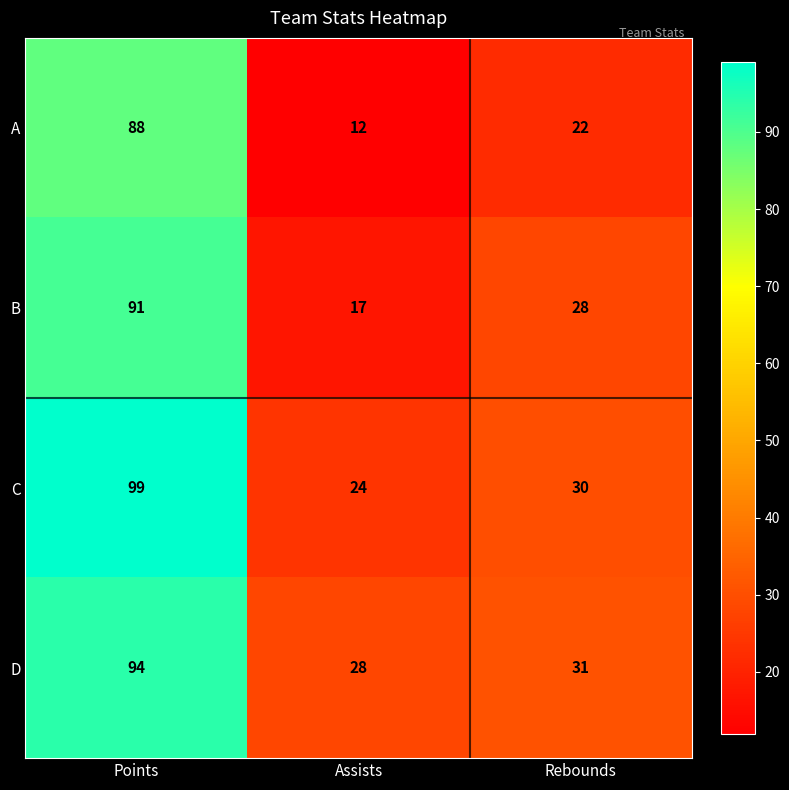

Rank the series at Rebounds from highest to lowest value.

D, C, B, A